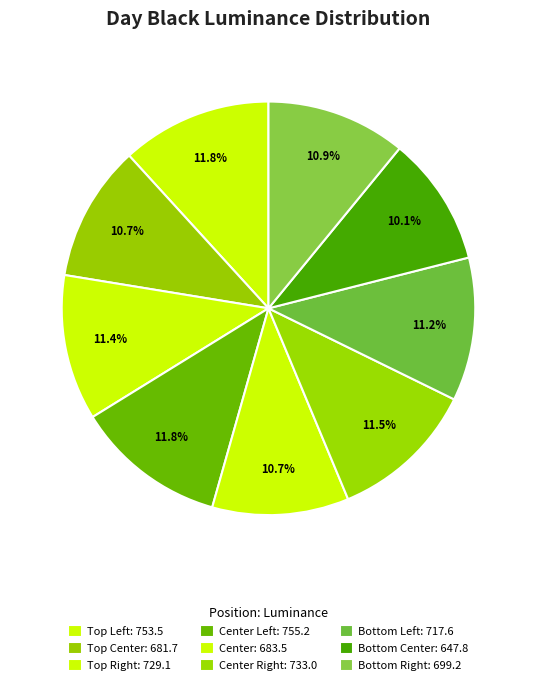

How many segments does this pie chart have?

9